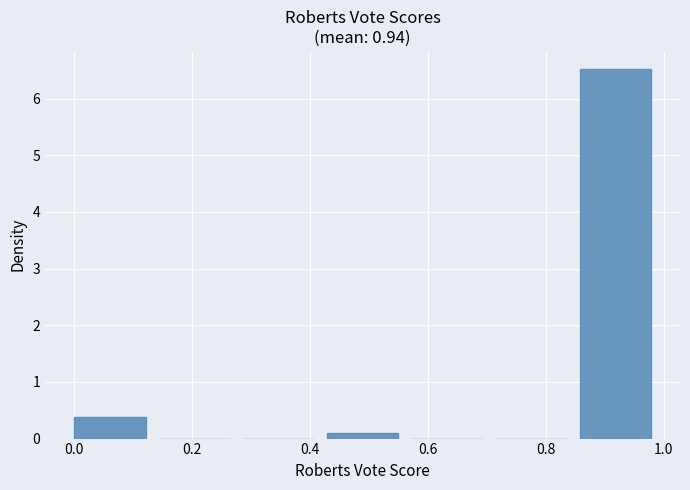

Over which range of the x-axis is the bar tallest?

0.86 to 1.00